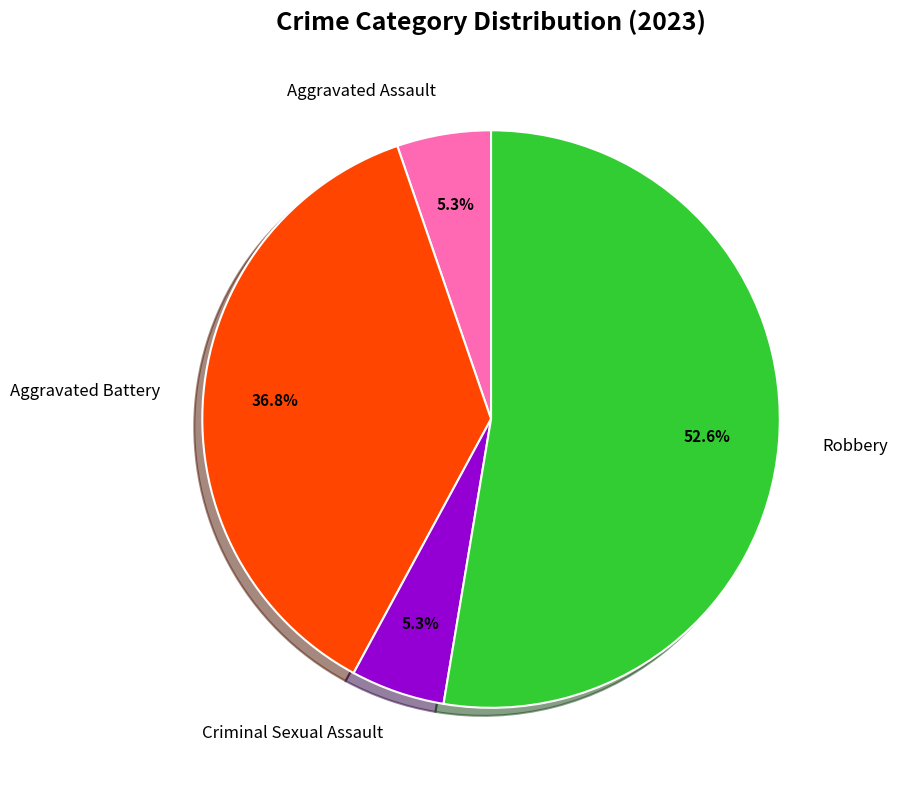

To the nearest percent, what is the difference between the largest and smallest slice percentages?

47%